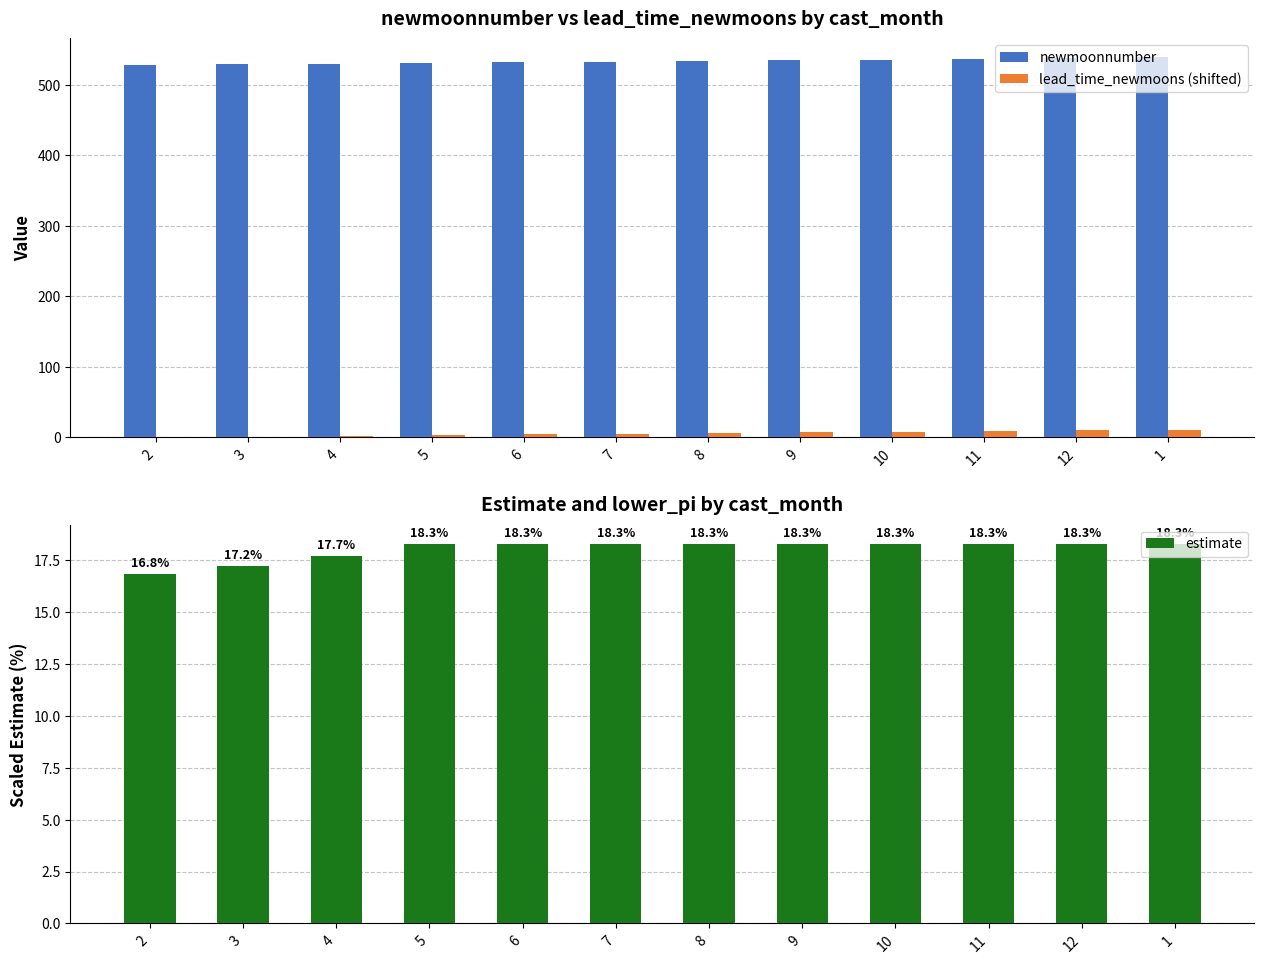

What are all the series names shown in the legend?

newmoonnumber, lead_time_newmoons (shifted), estimate